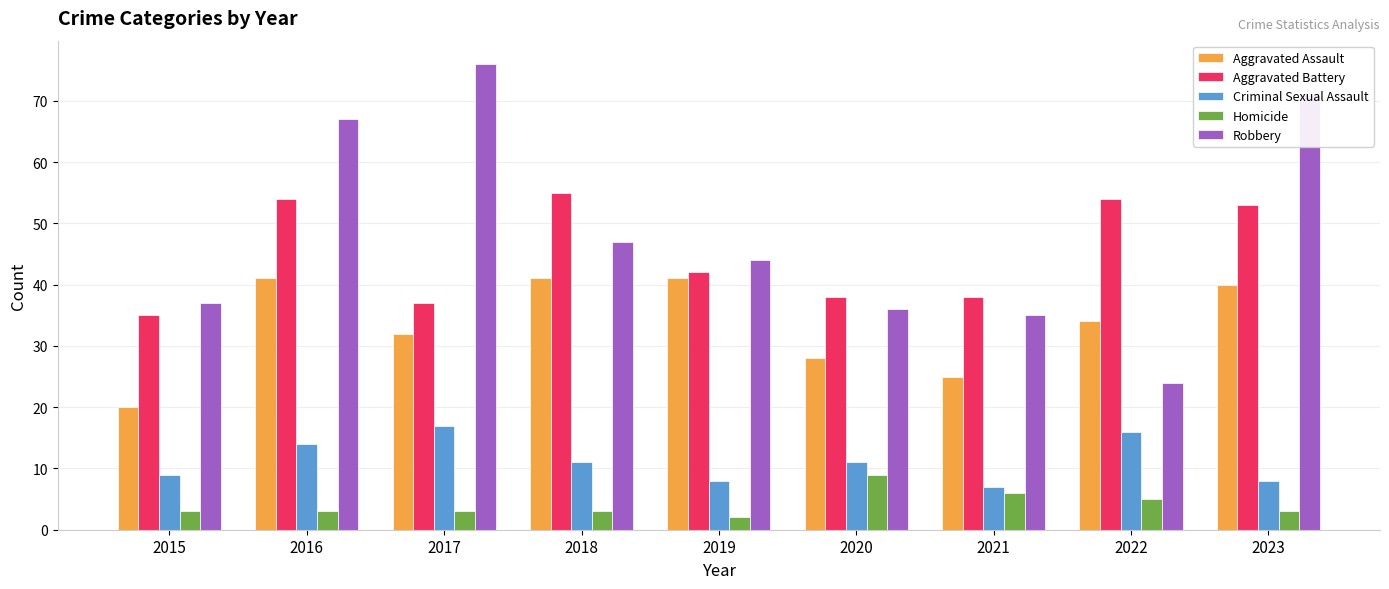

Which category has the highest value across all series?

2017